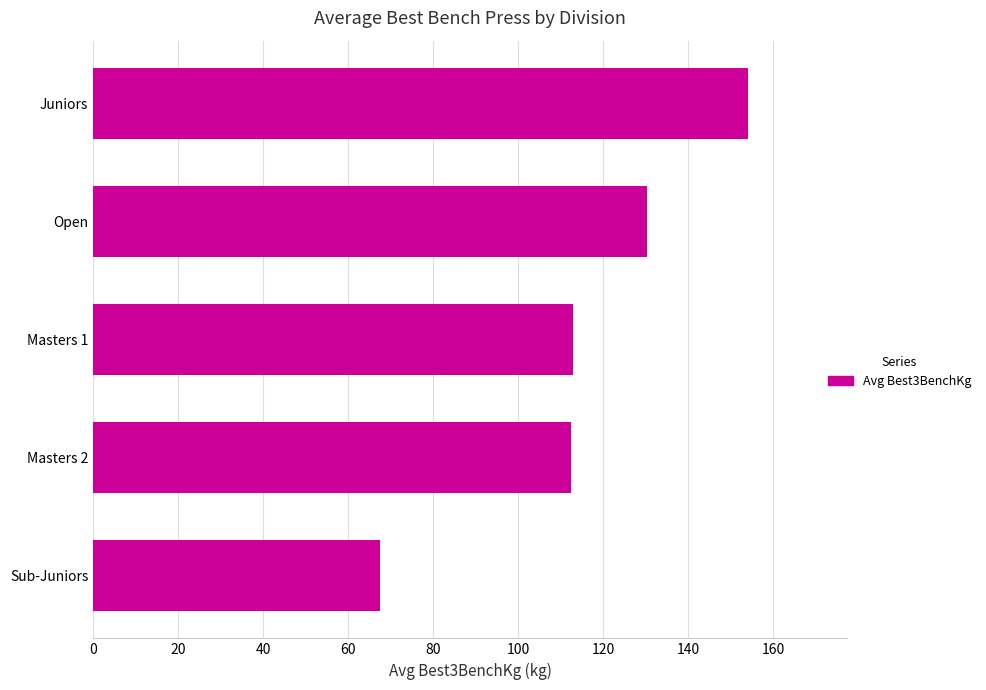

How many series are shown in this chart?

1